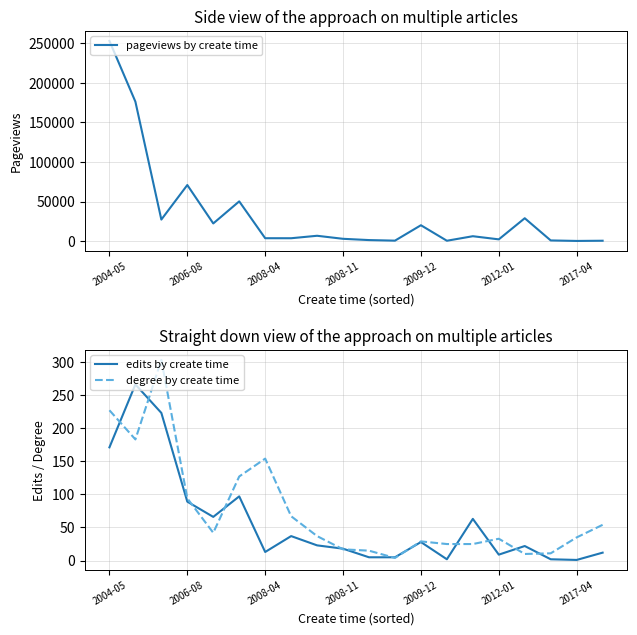

The value of degree by create time at 2017-04 is 18. True or false?

False